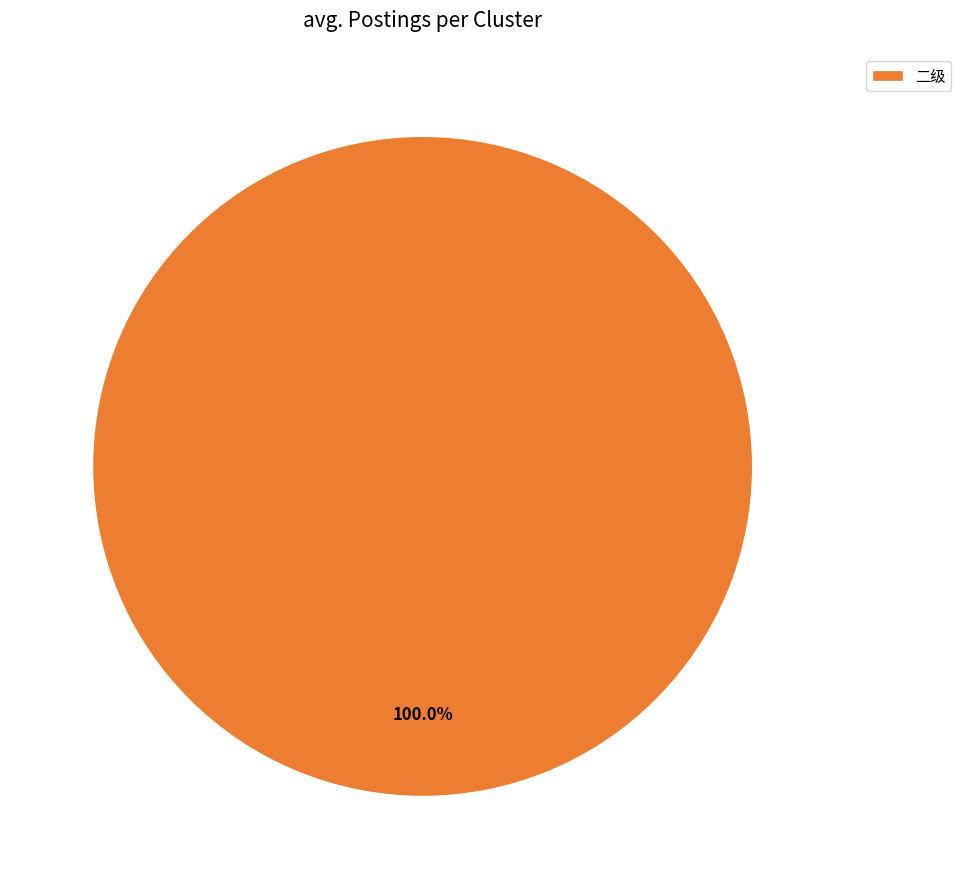

Does any single category account for the majority?

Yes